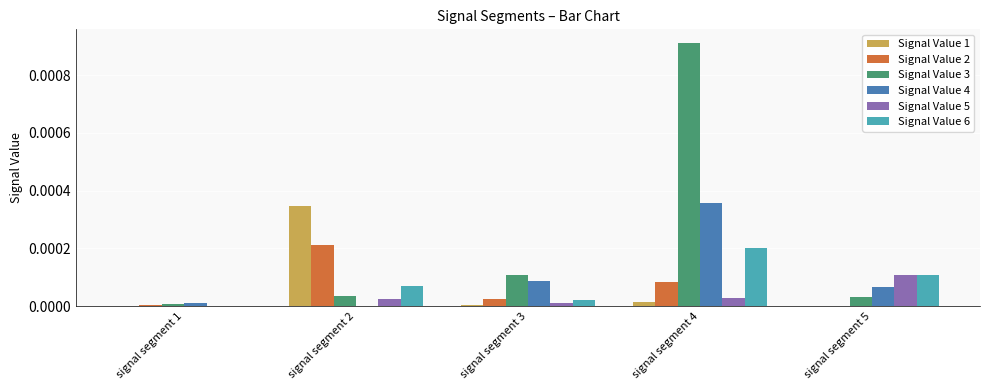

Is it true that Signal Value 5 equals 0.0 at signal segment 1?

True